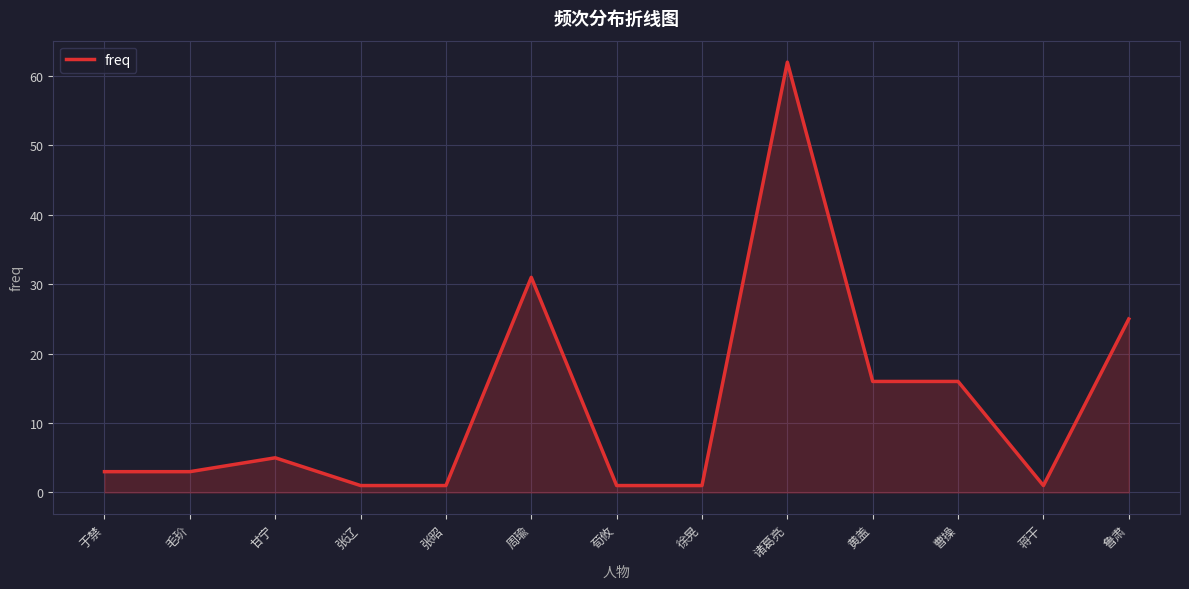

Is it true that the value at 周瑜 is 31?

True